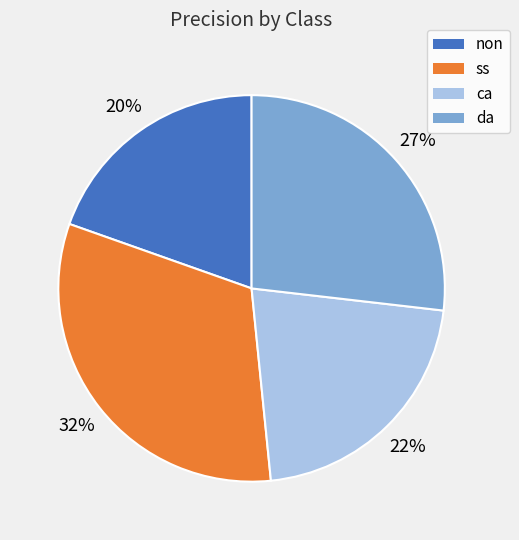

Is there a majority slice in this chart?

No